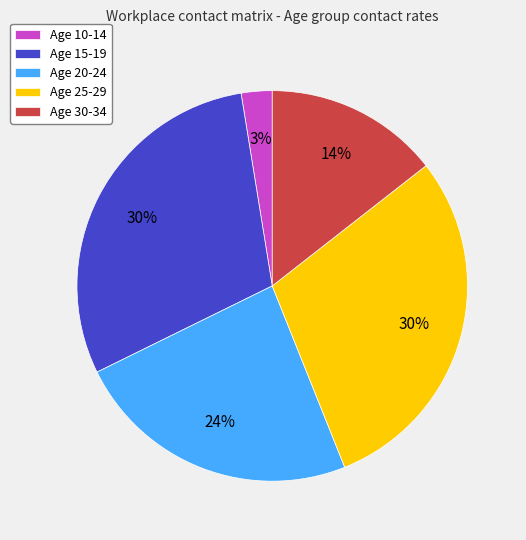

Combined, do Age 30-34 and Age 25-29 account for over 50%?

No